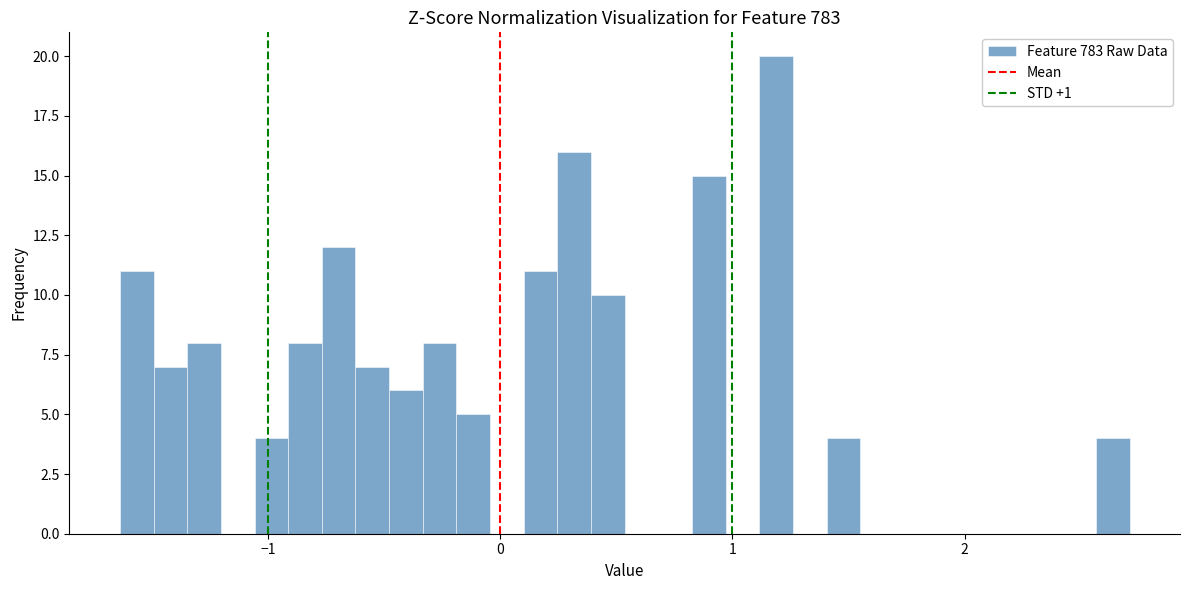

Read against the x-axis, roughly where is the centre of the tallest bar?

1.2